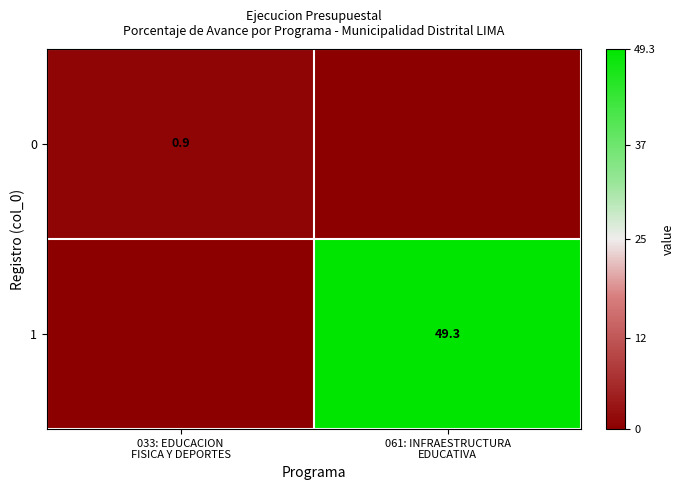

Where does the 1 series first go above 49?

061: INFRAESTRUCTURA EDUCATIVA